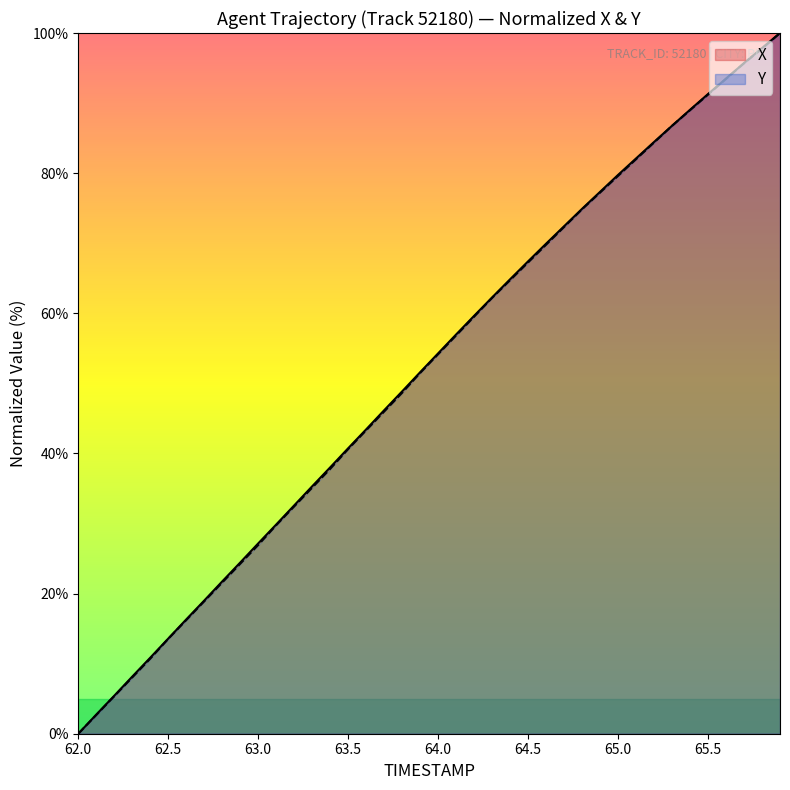

What is the total value across all series at 65.5?

182.5